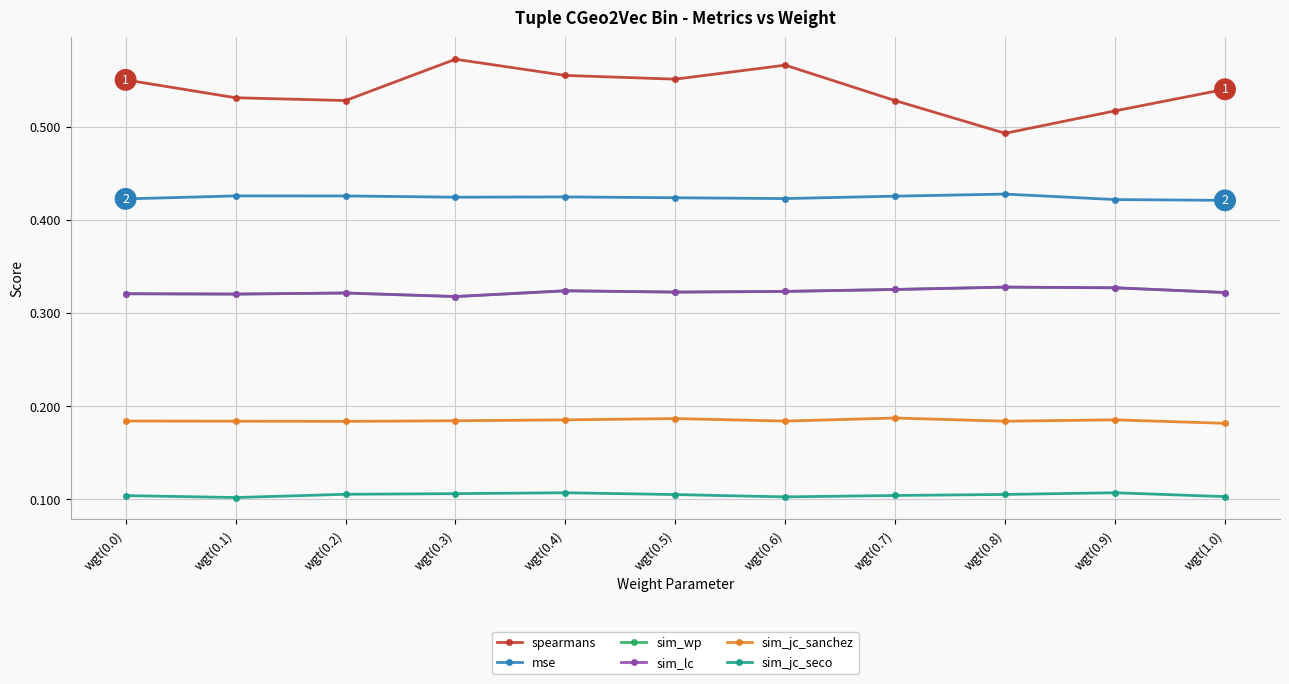

Which series has the widest spread of values?

spearmans